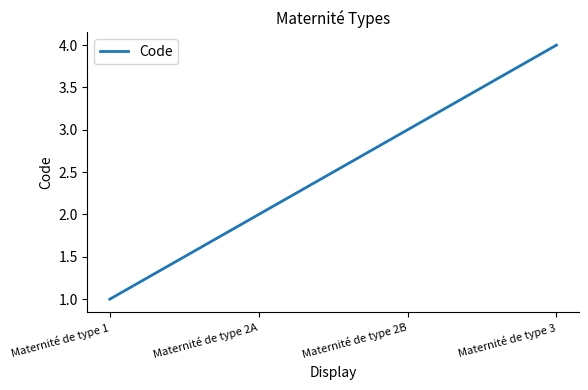

True or false: there are more than 1 points higher than both neighbors.

False